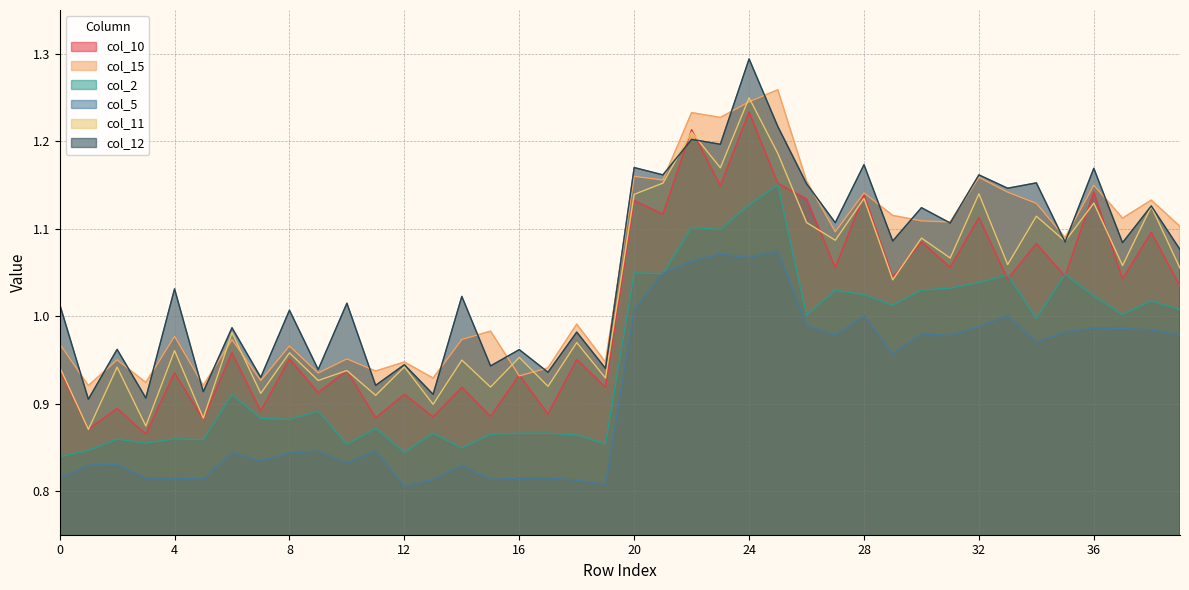

Where is the first local minimum for col_2?

3